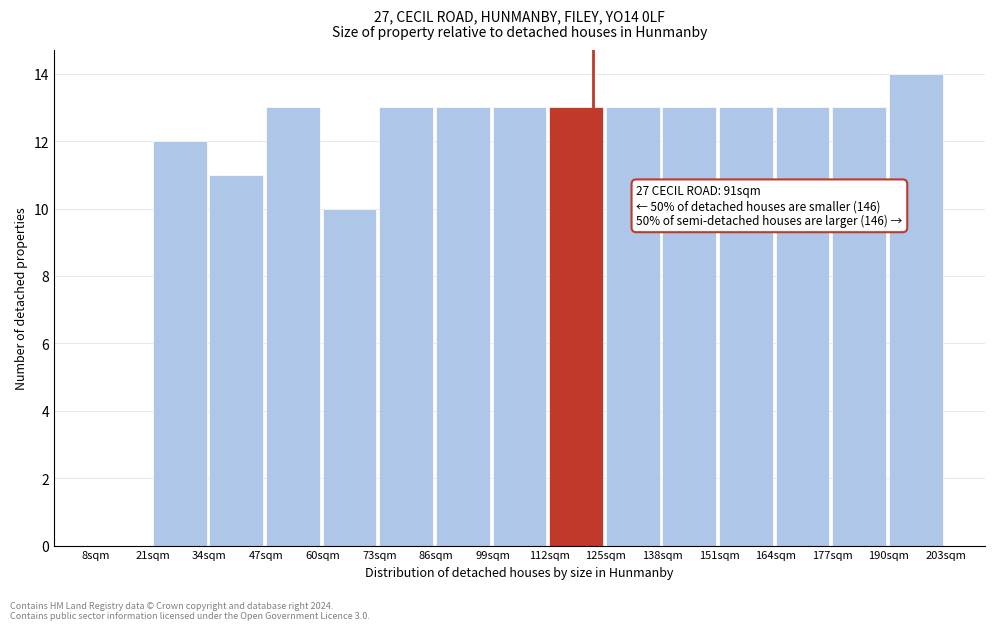

Reading right to left, list all the values displayed in this chart.

190sqm=14	177sqm=13	164sqm=13	151sqm=13	138sqm=13	125sqm=13	112sqm=13	99sqm=13	86sqm=13	73sqm=13	60sqm=10	47sqm=13	34sqm=11	21sqm=12	8sqm=0